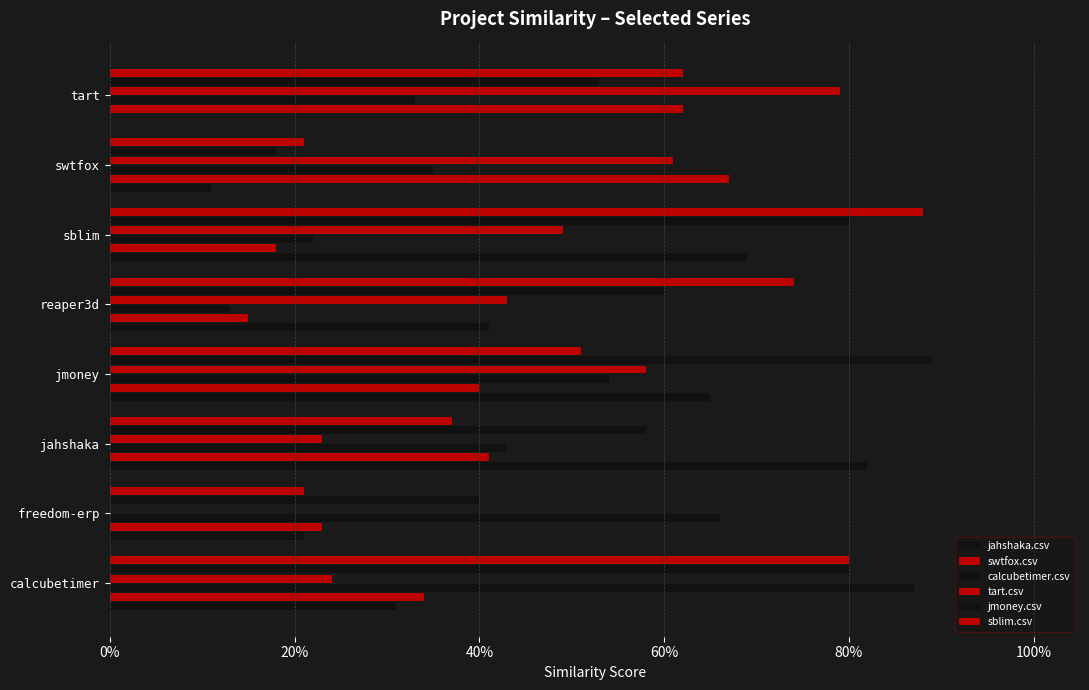

What is the sum of all sblim.csv values?

4.3